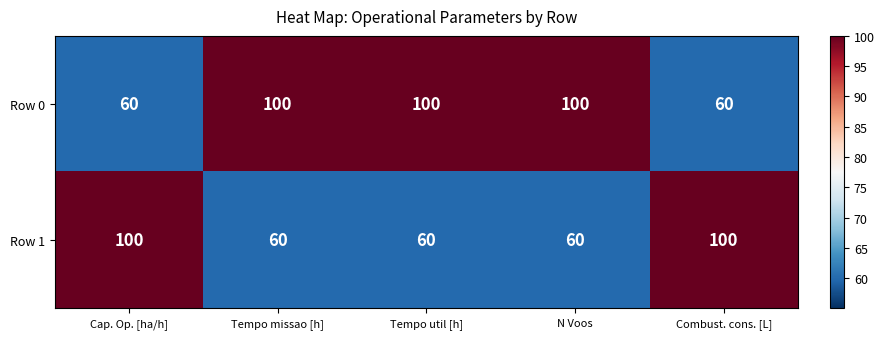

What is the smallest value displayed?

60